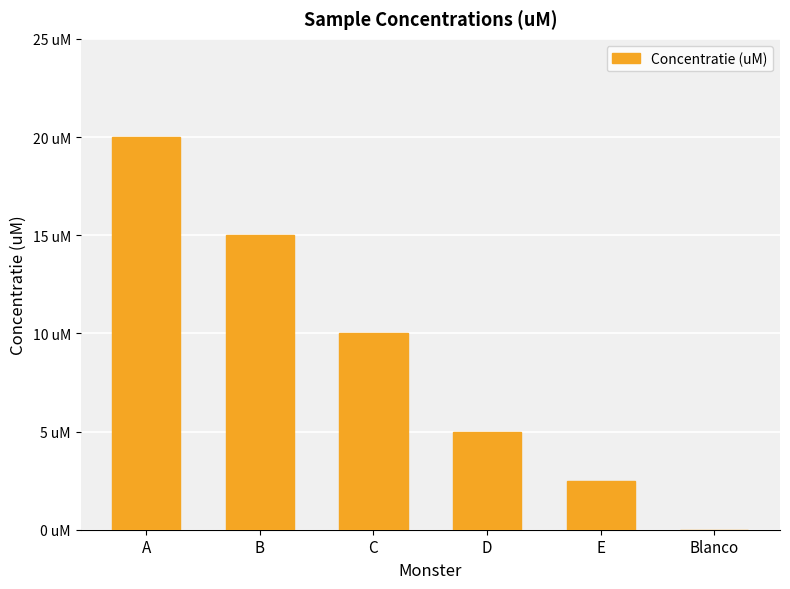

What is the average value?

8.8